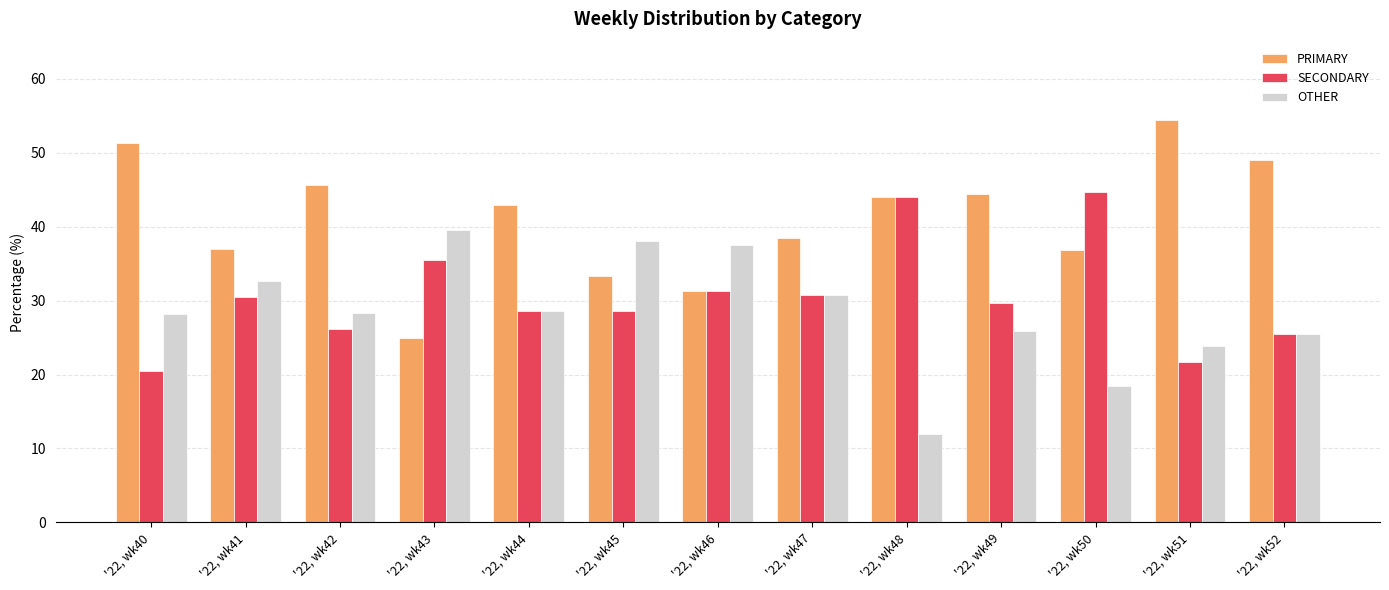

What is the sum of all OTHER values?

369.4